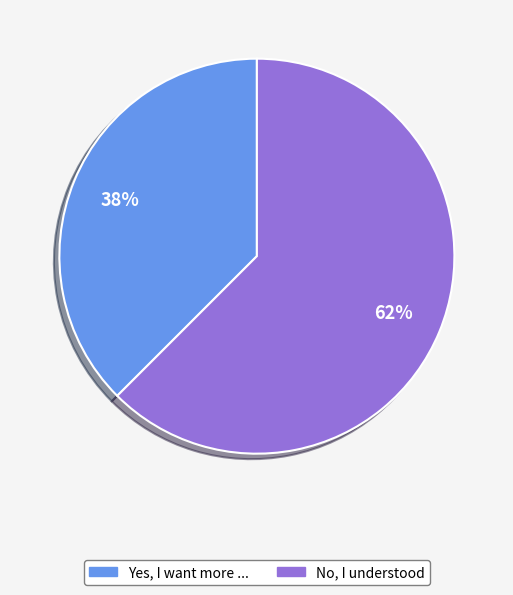

How many segments does this pie chart have?

2